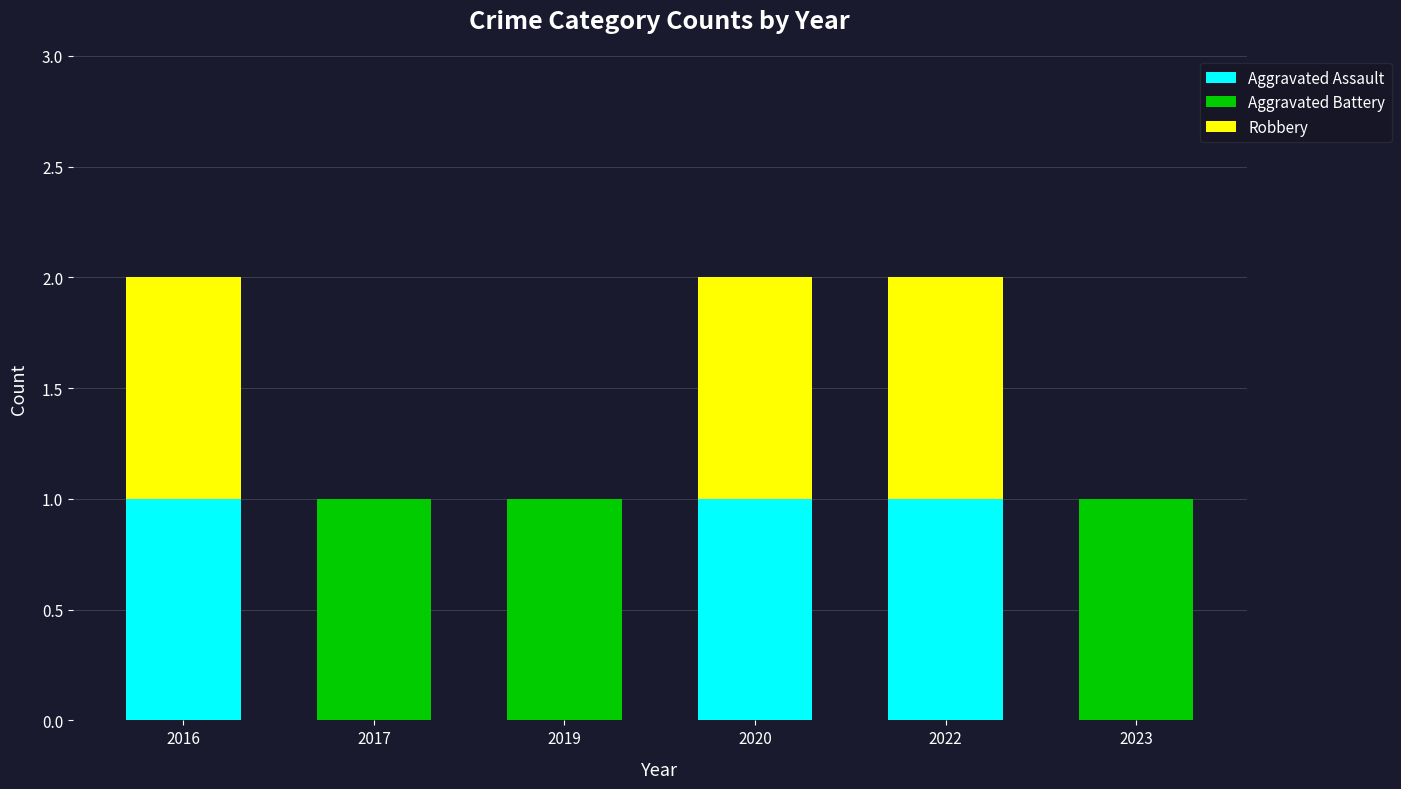

Reading left to right, list the values for the Aggravated Assault series.

2016=1	2017=0	2019=0	2020=1	2022=1	2023=0